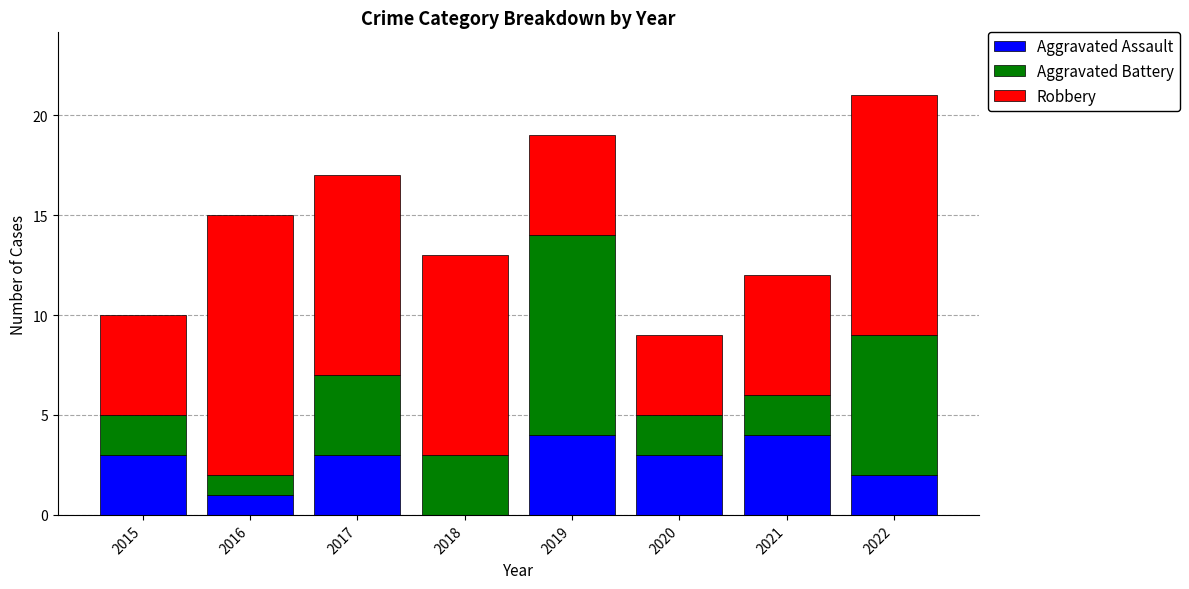

Does the chart contain stacked bars?

Yes